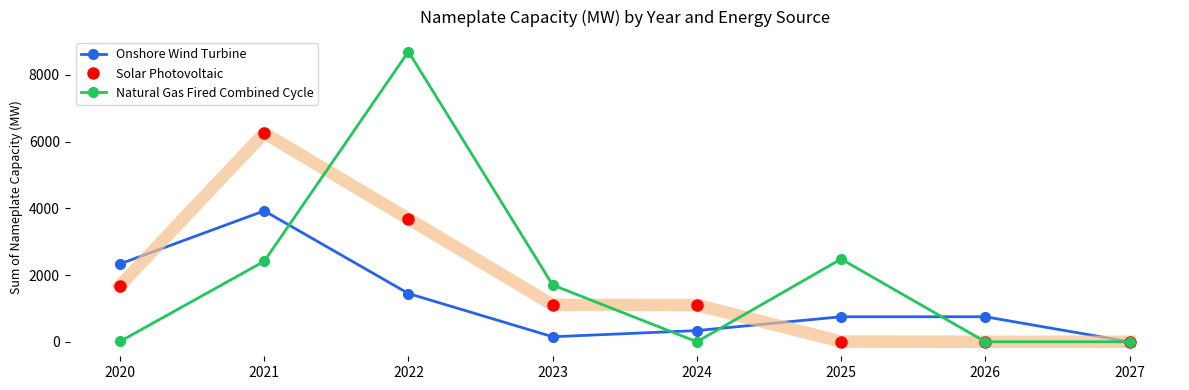

At 2023, list the series in order from largest to smallest.

Natural Gas Fired Combined Cycle, Solar Photovoltaic, Onshore Wind Turbine